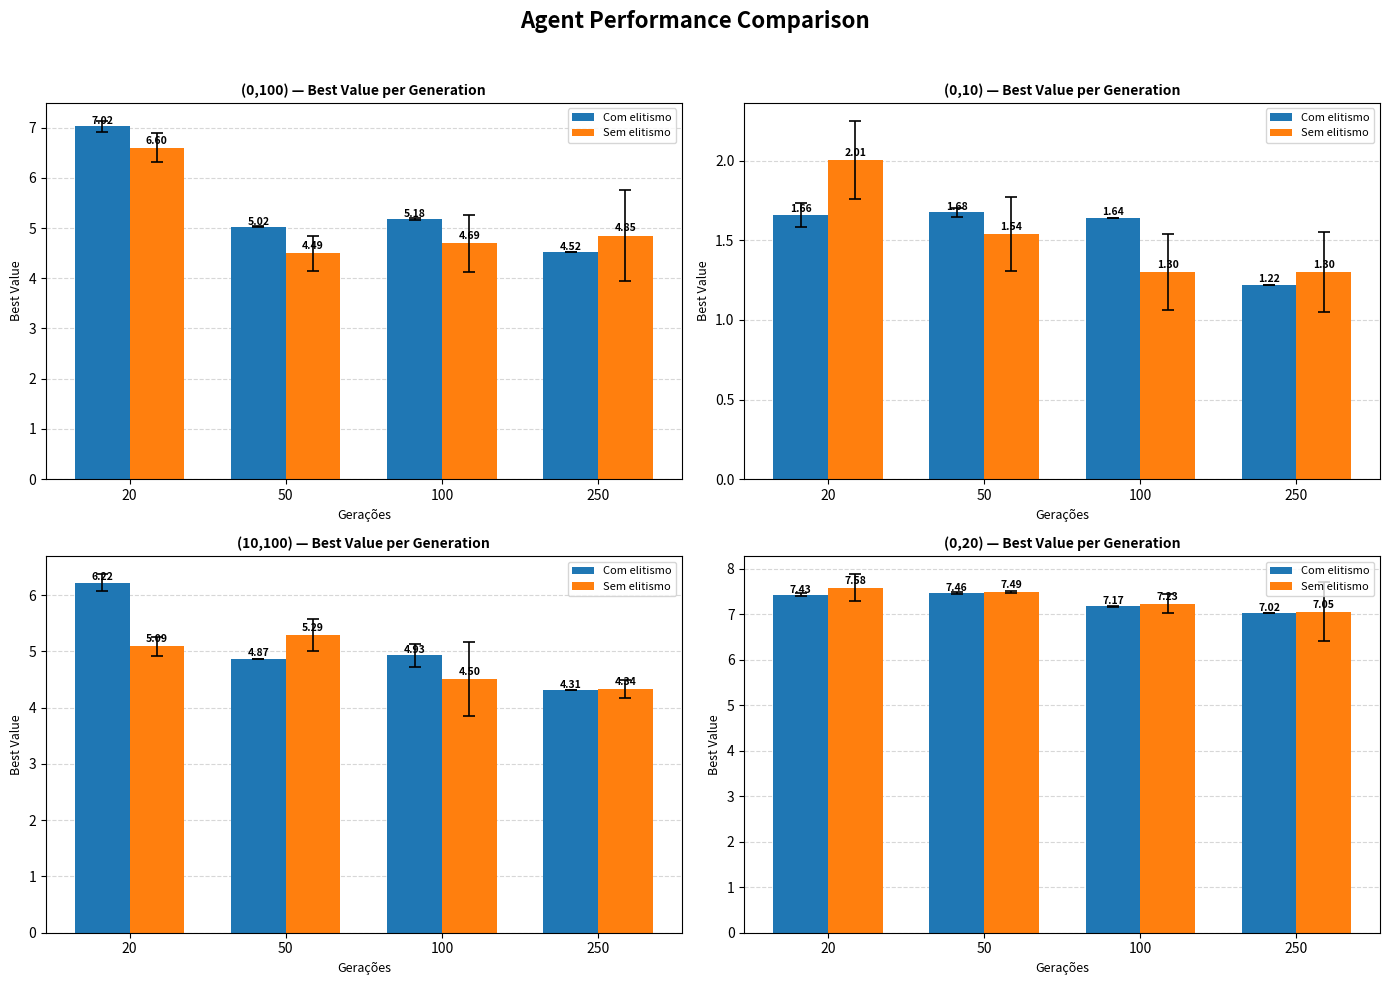

What is the sum of all Com elitismo values?

29.1